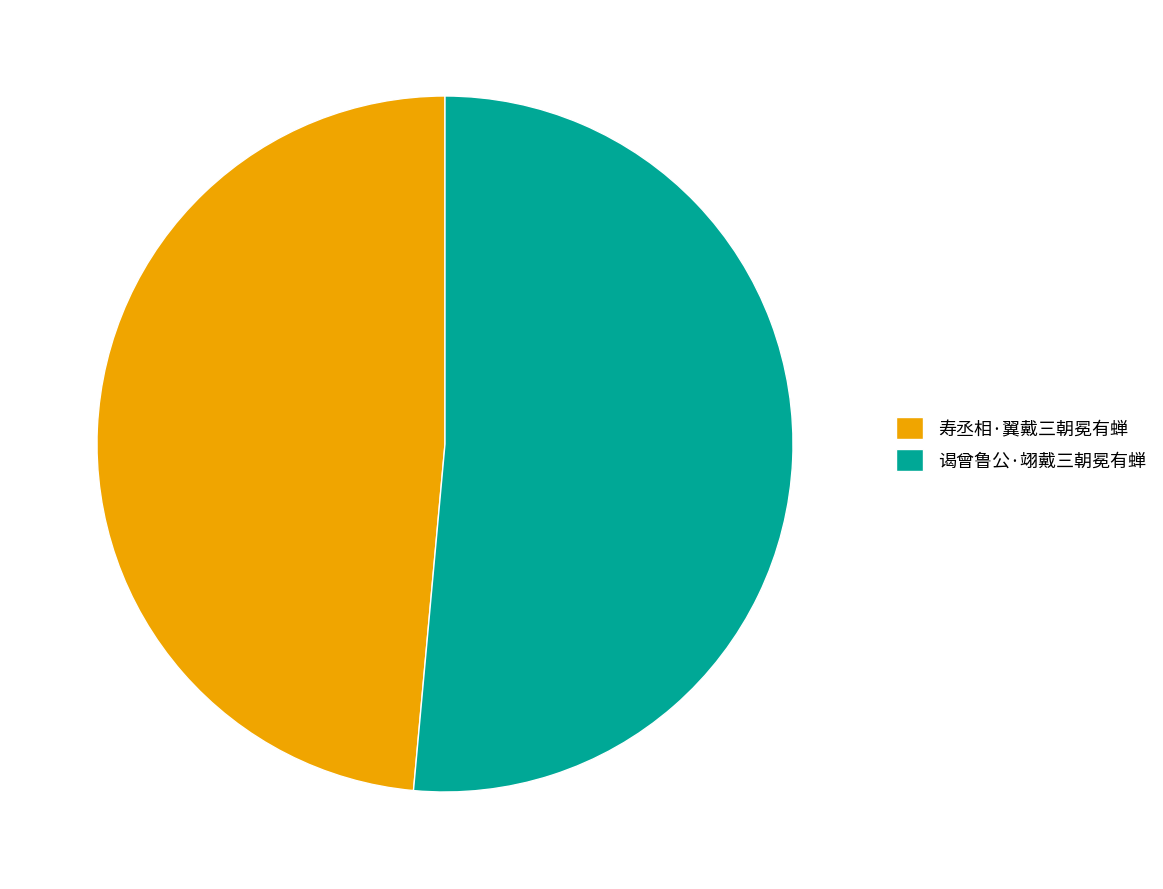

Combined, do 谒曾鲁公·翊戴三朝冕有蝉 and 寿丞相·翼戴三朝冕有蝉 account for over 50%?

Yes